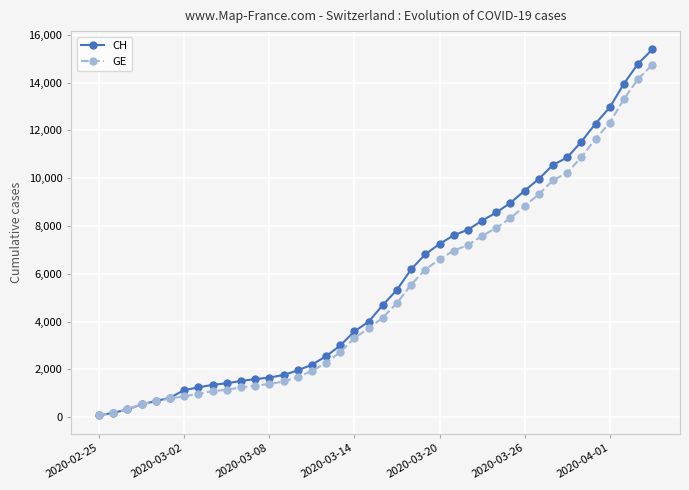

Which series has the widest spread of values?

CH